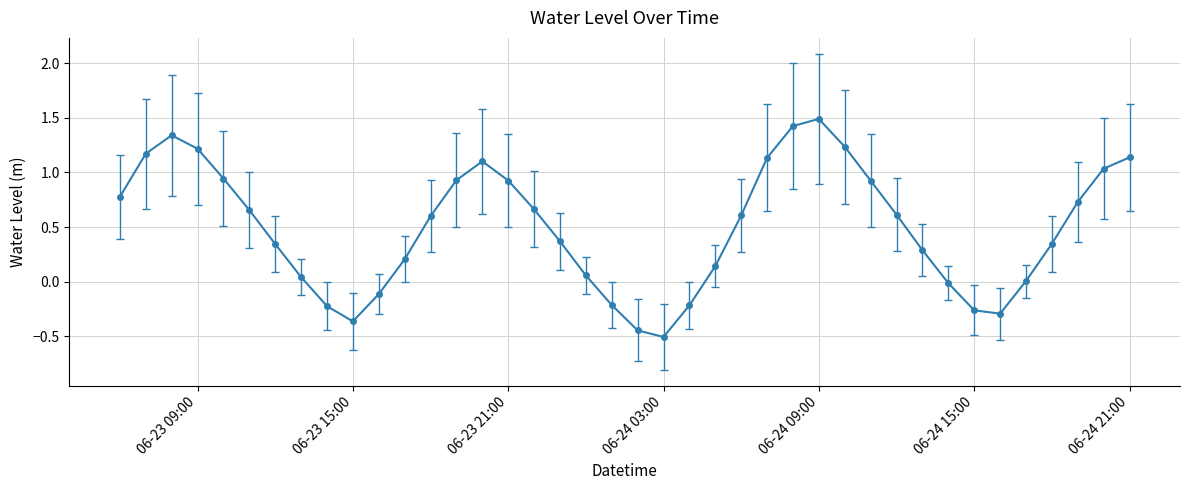

What is the sum of all values?

19.8